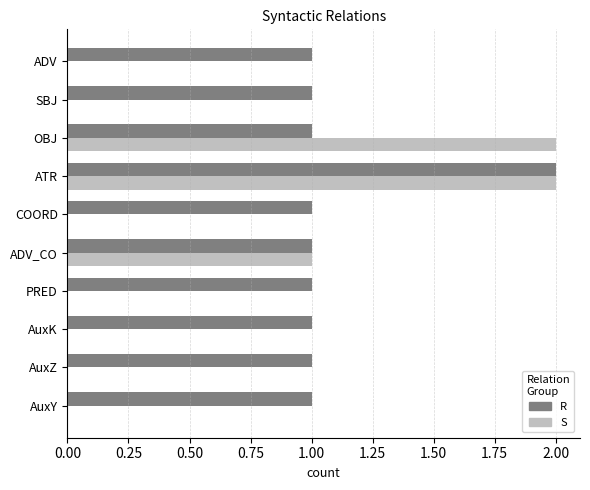

How many series are shown in this chart?

2